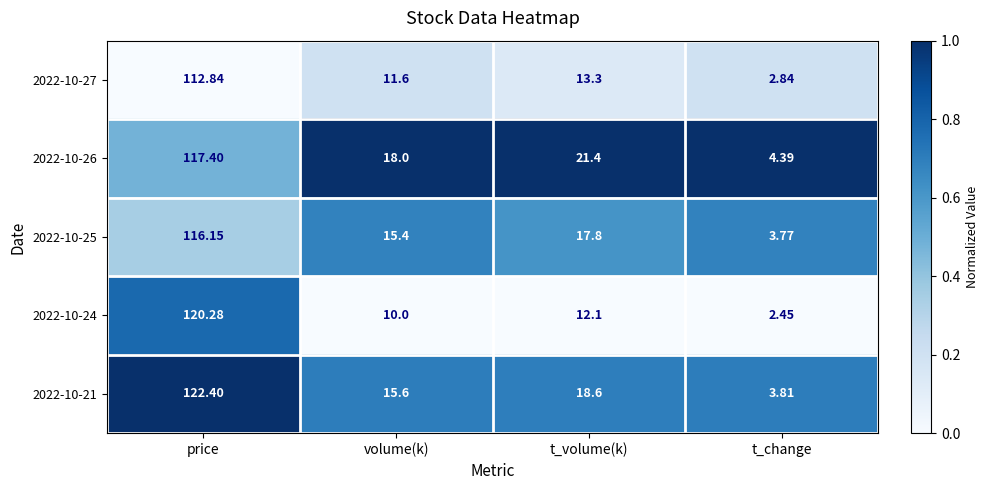

Which series has the widest spread of values?

2022-10-21